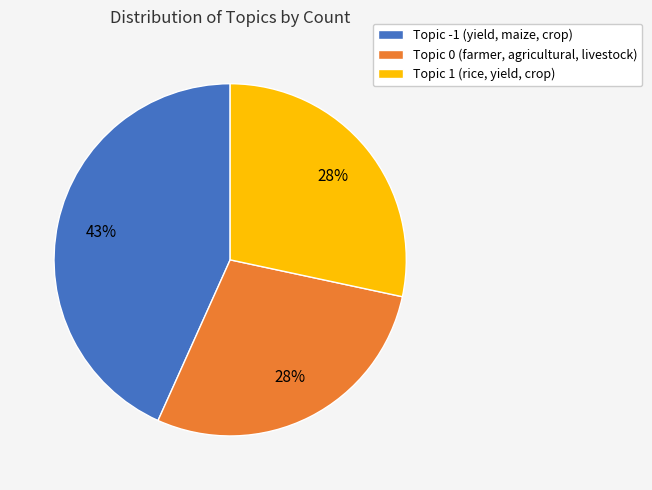

To the nearest percent, what is the difference between the largest and smallest slice percentages?

15%